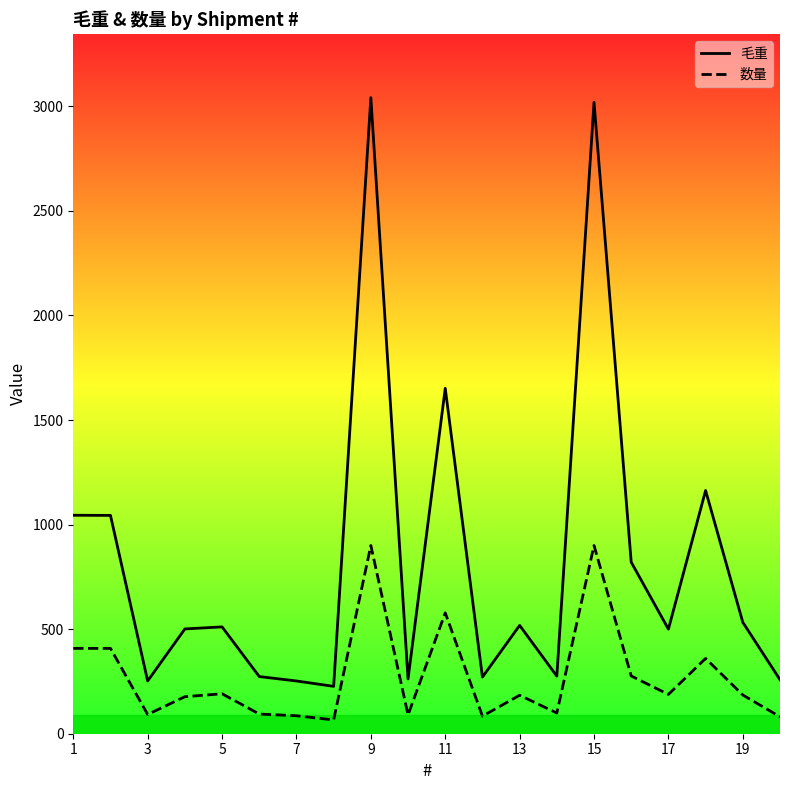

What is the minimum value for 毛重?

226.5